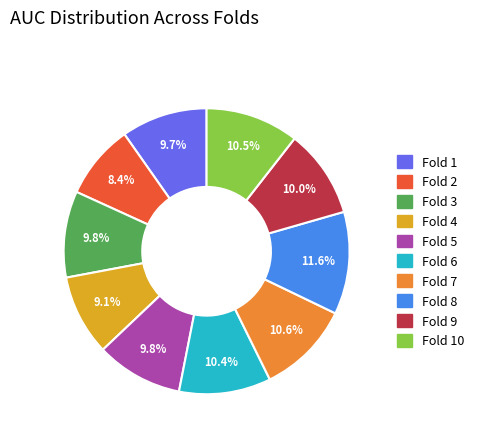

Between Fold 4 and Fold 1, which is larger?

Fold 1